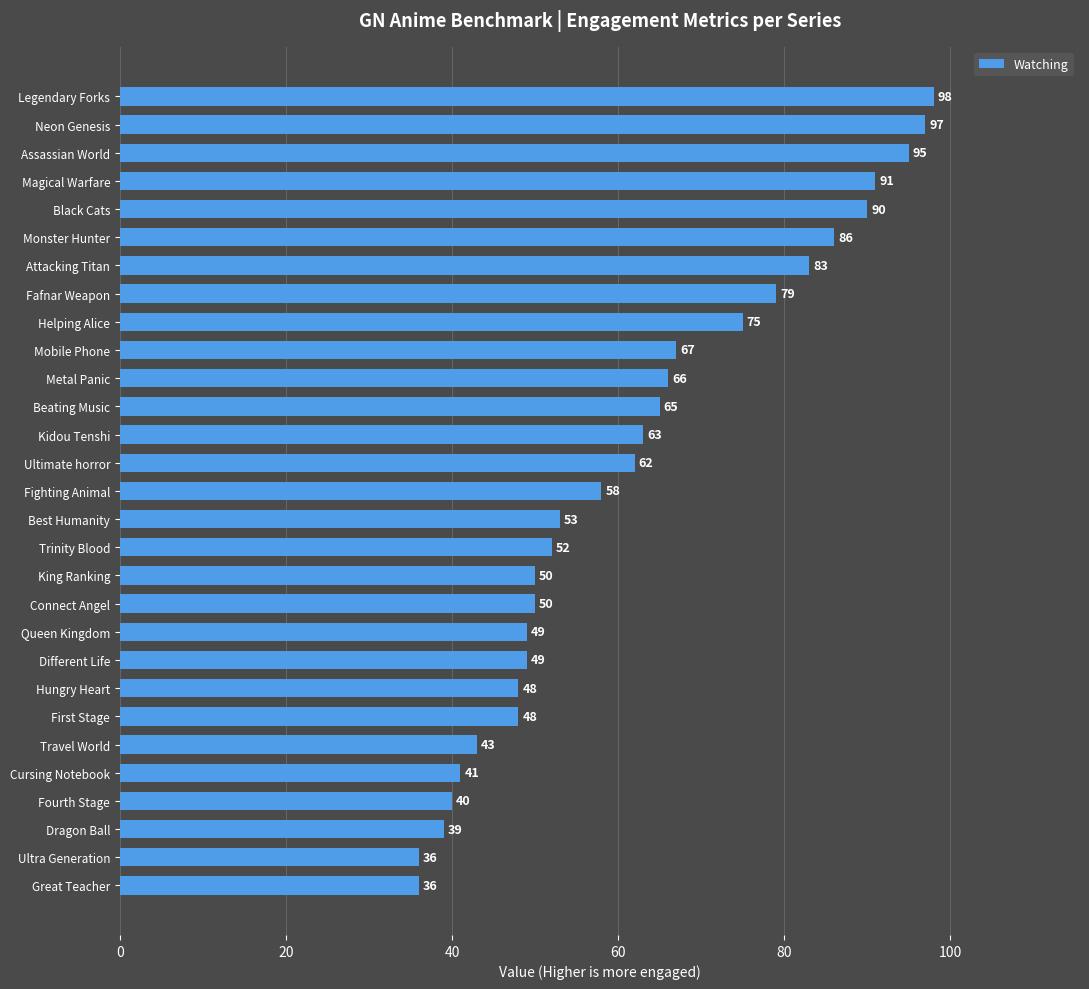

What position from the top is Mobile Phone?

10